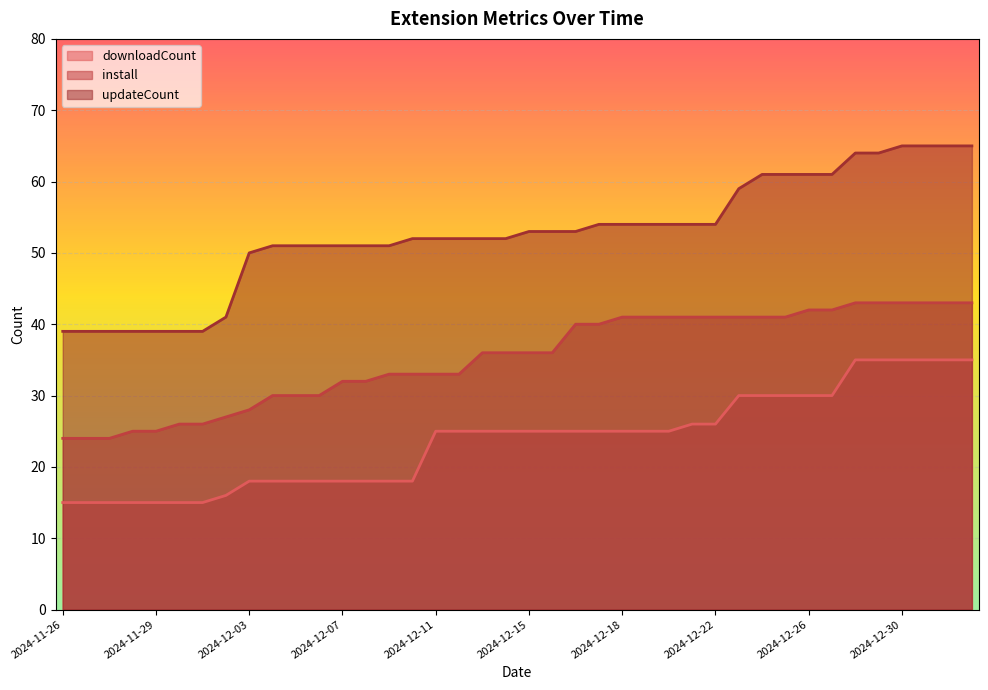

What is the smallest value displayed?

15